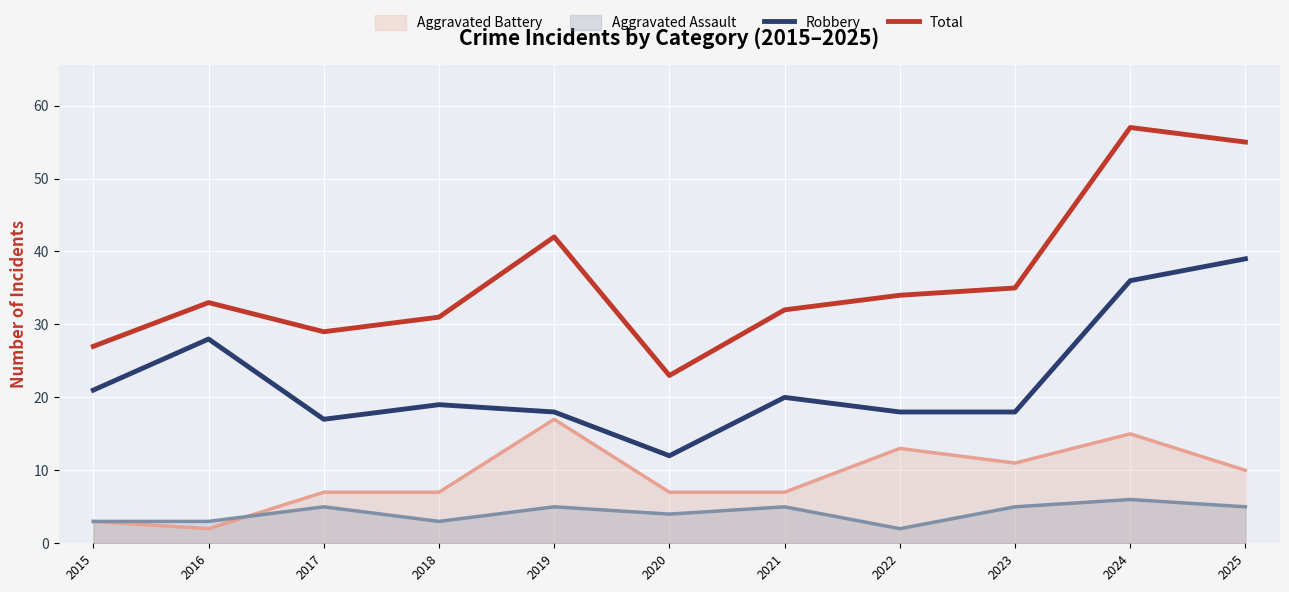

What are all the series names shown in the legend?

Aggravated Battery, Aggravated Assault, Robbery, Total